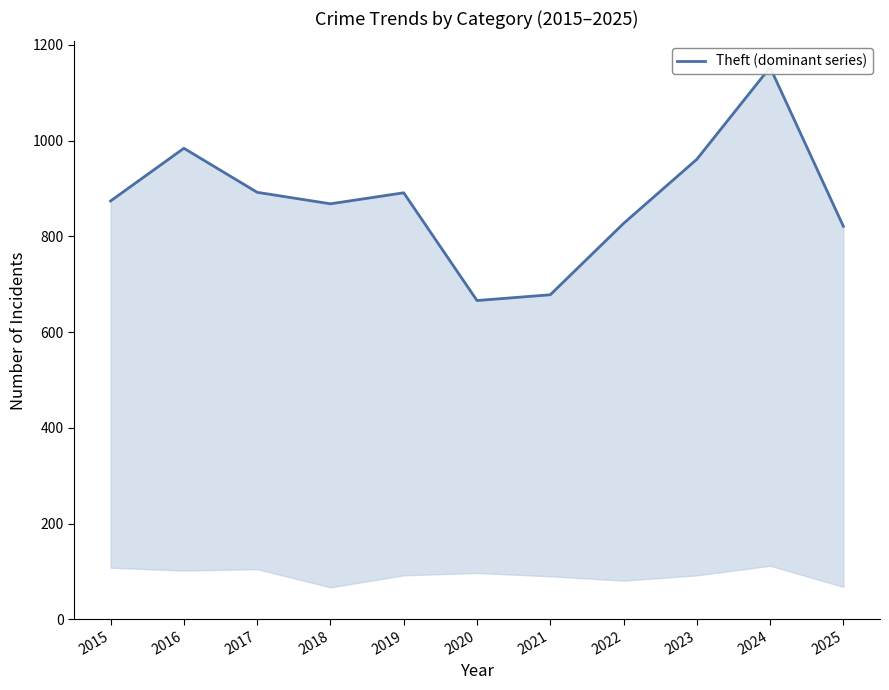

What is the ratio of the value at 2017 to the value at 2019?

1.0